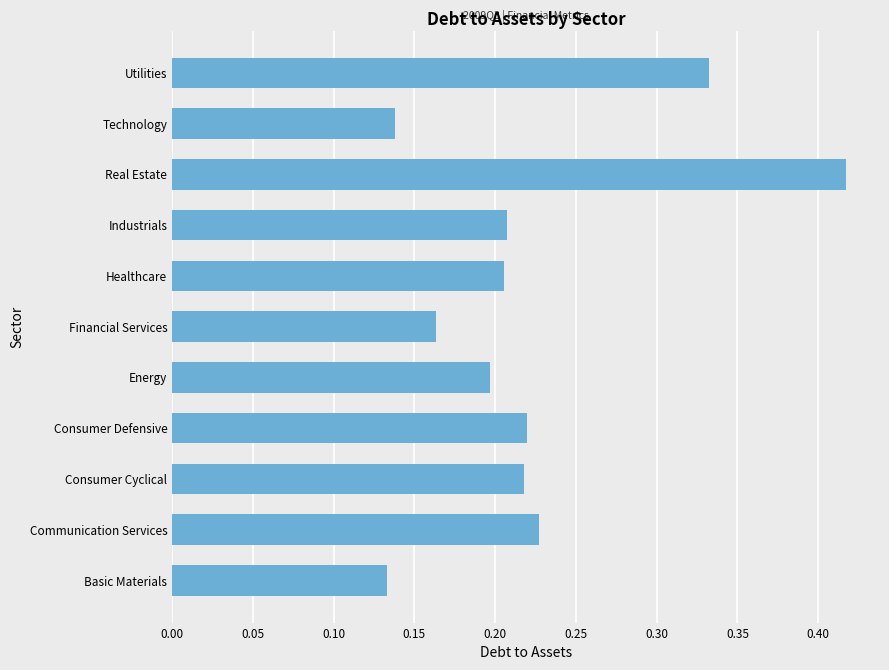

The chart shows a value of 0.2 at Communication Services. True or false?

True